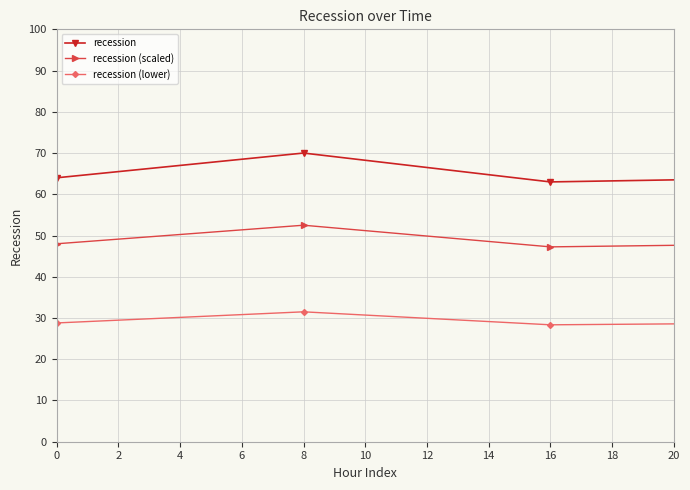

What is the maximum value for recession?

89.0